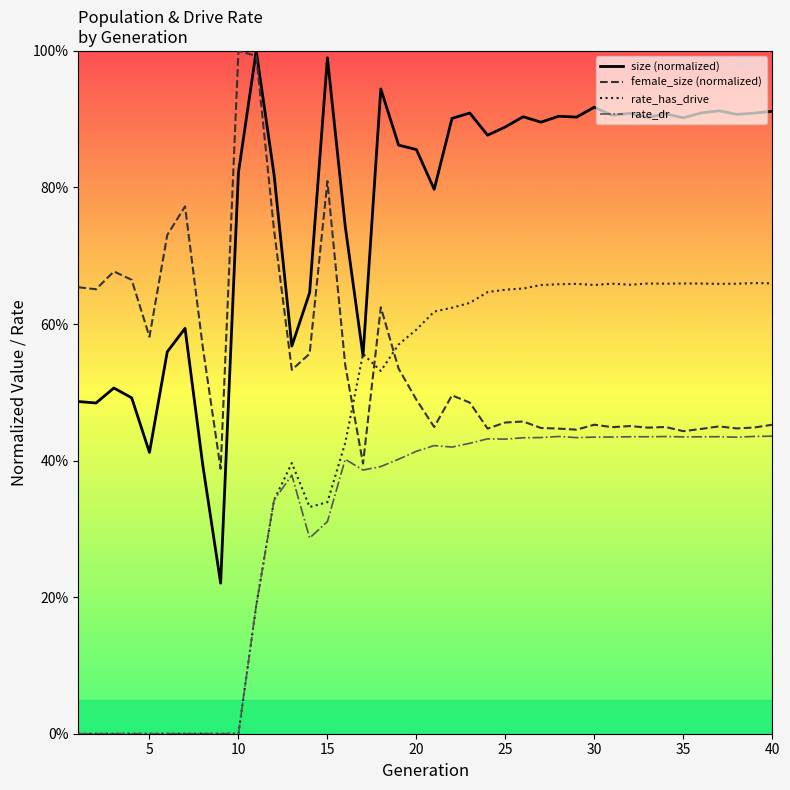

Does the chart display data point markers on the line(s)?

No